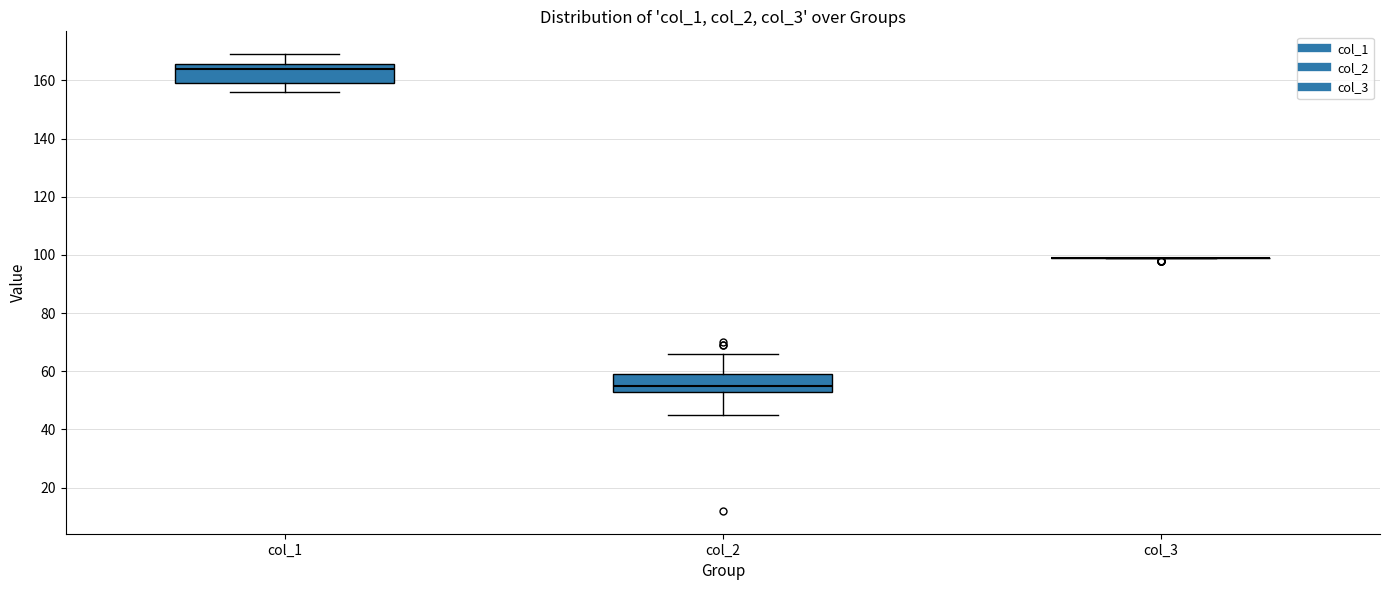

Reading left to right, transcribe this box plot: for each box, give where its median line is, the range the box spans, and where its two whiskers end, as read against the y-axis. The values are not printed on the chart, so give them approximately, as read against the axis.

col_1: median 164, box 160 to 166, whiskers 156 to 170
col_2: median 56, box 54 to 60, whiskers 46 to 66
col_3: box collapsed to a line at 100, whiskers 100 to 100